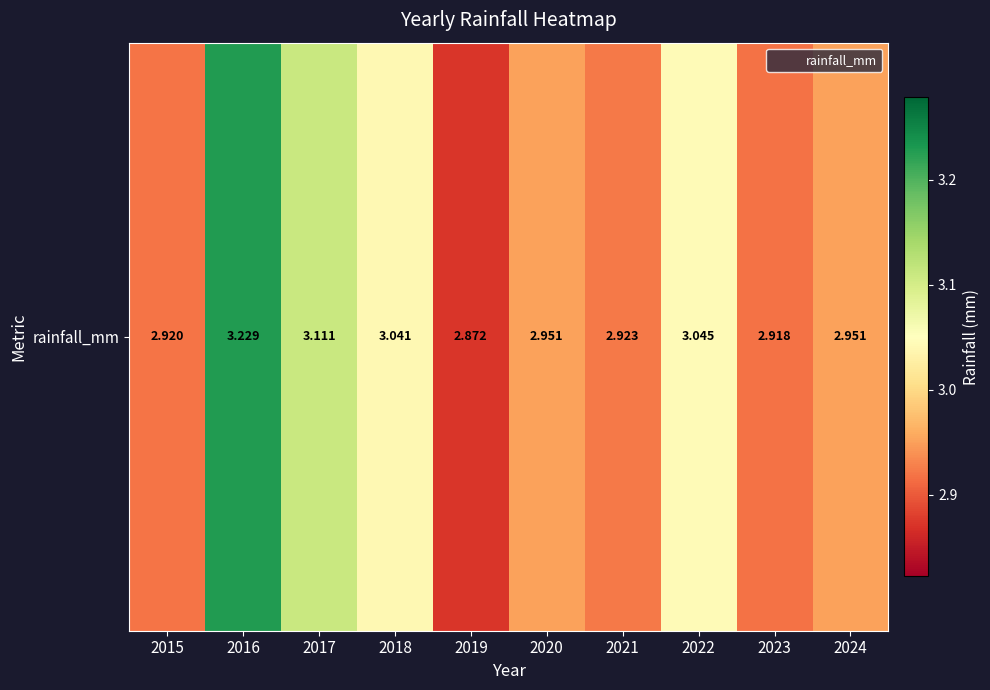

What is the greatest value displayed?

3.2